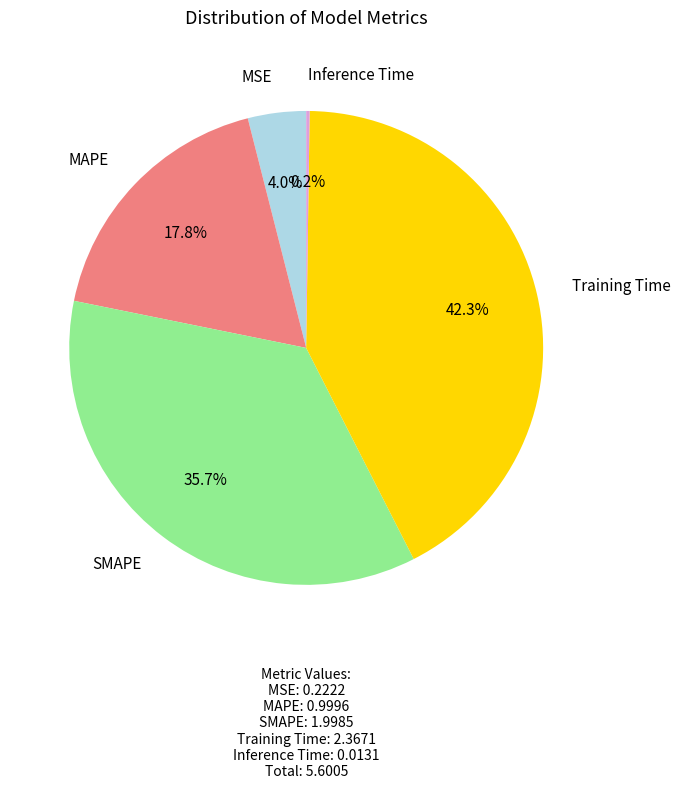

Which category has the biggest portion of the pie?

Training Time